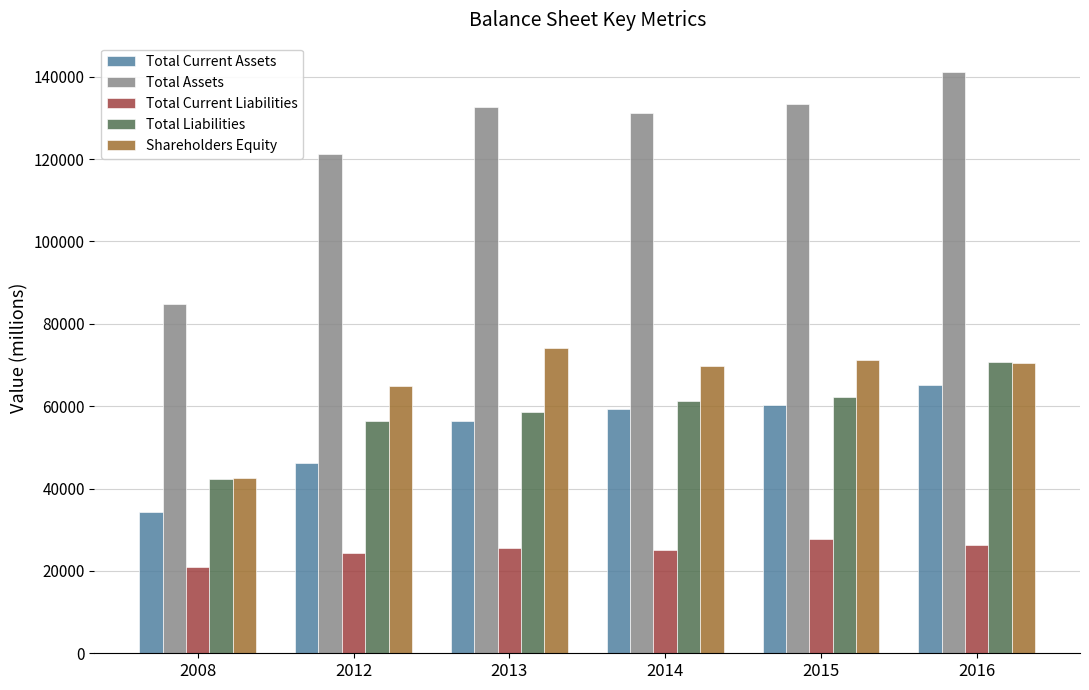

List the series in order of their peak value, lowest first.

Total Current Liabilities, Total Current Assets, Total Liabilities, Shareholders Equity, Total Assets